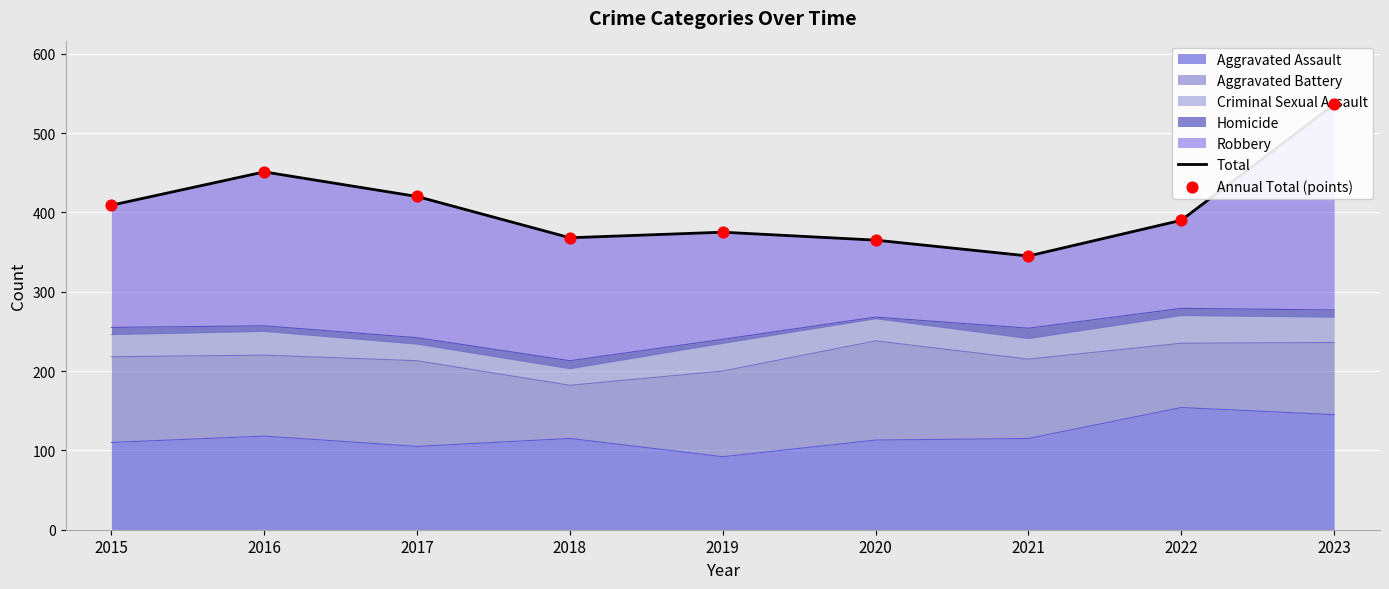

Is the value of Annual Total (points) at 2020 greater than the value of Total at 2020?

No